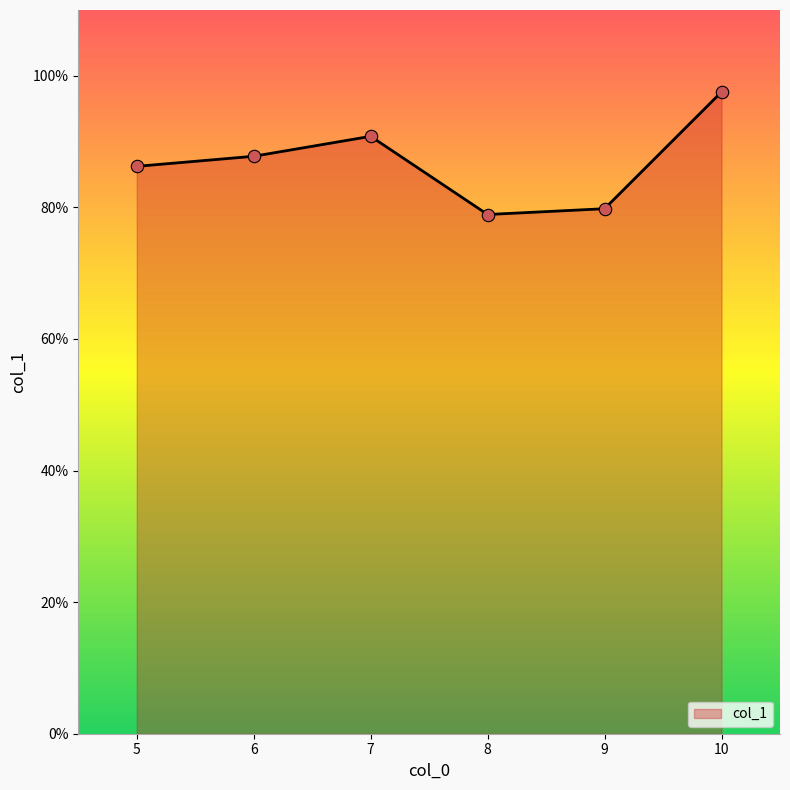

Between 10 and 9, which is larger?

10